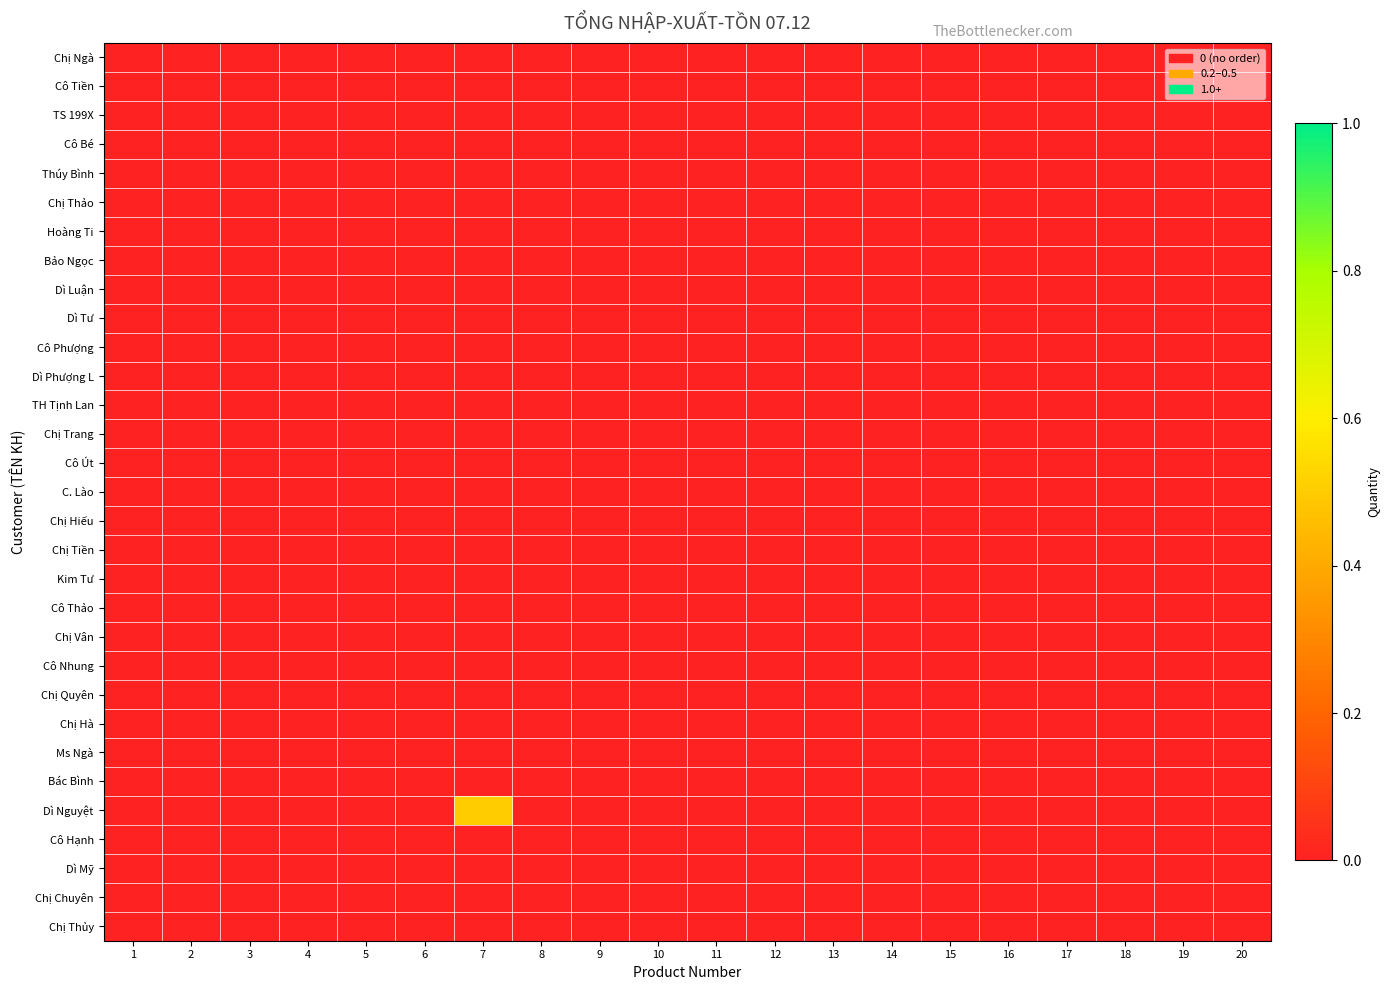

At which category is the sum across all series the highest?

7